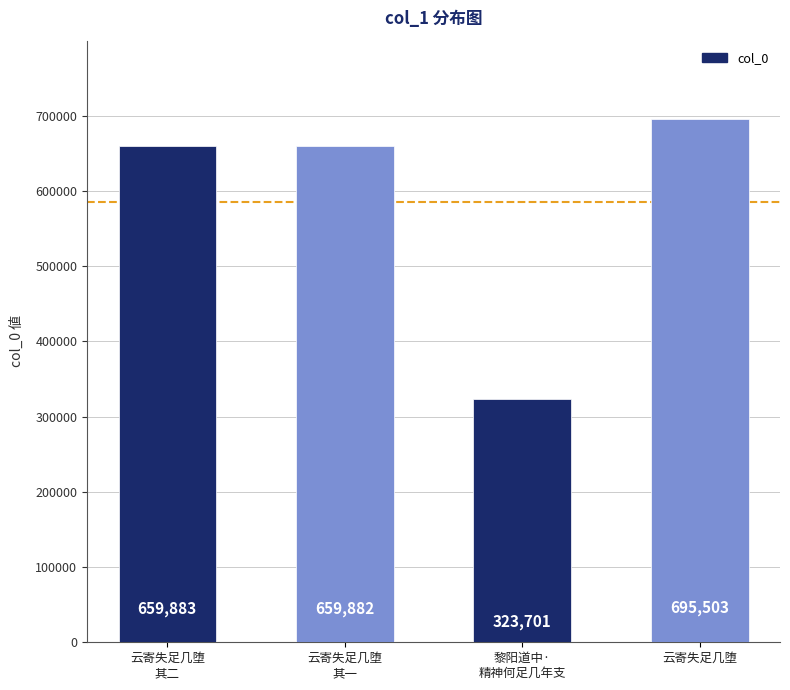

What is the ratio of the value at 云寄失足几堕 to the value at 云寄失足几堕
其二?

1.1